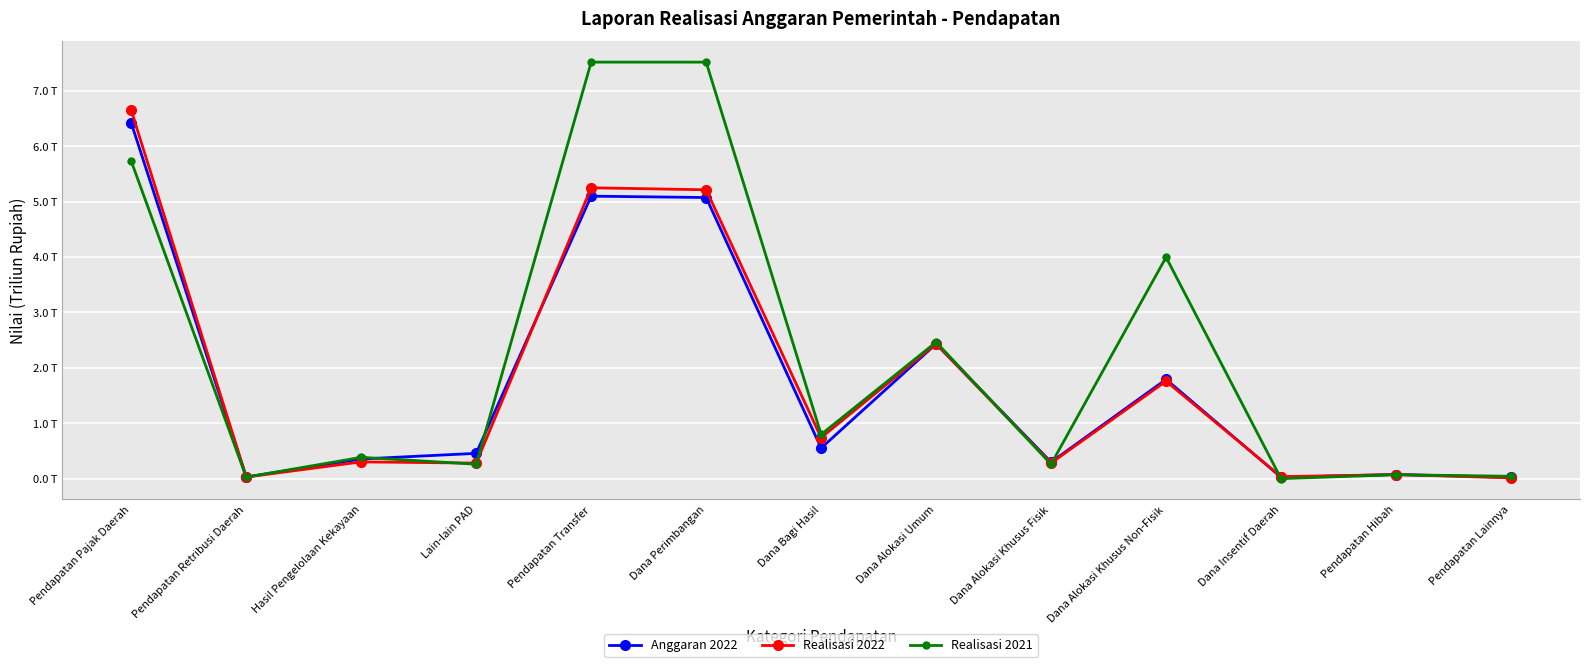

Rank the series by their maximum value, from highest to lowest.

Realisasi 2021, Realisasi 2022, Anggaran 2022